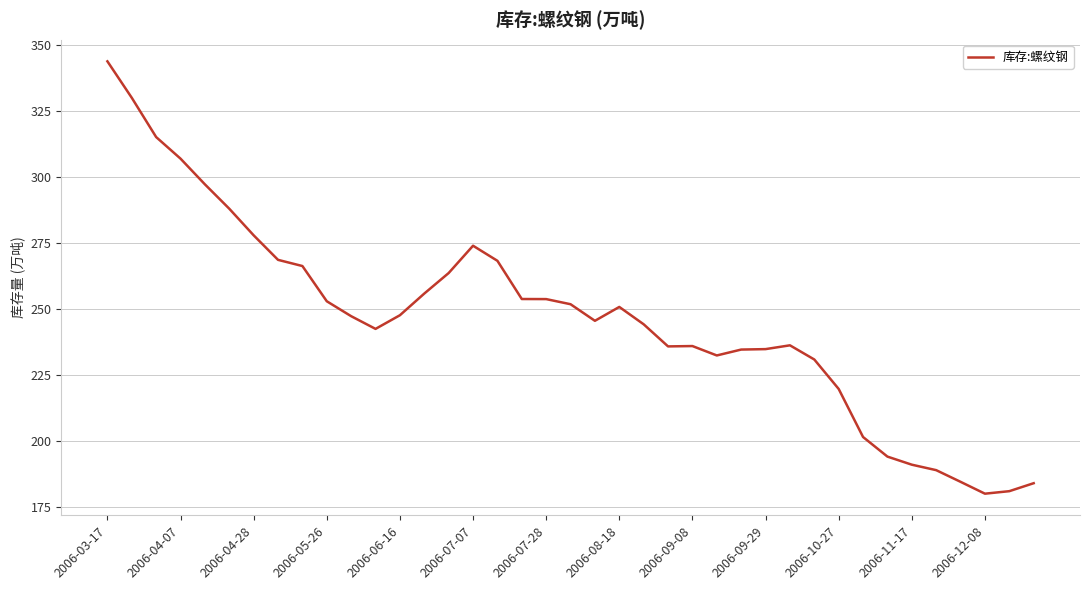

What is the greatest value displayed?

343.7